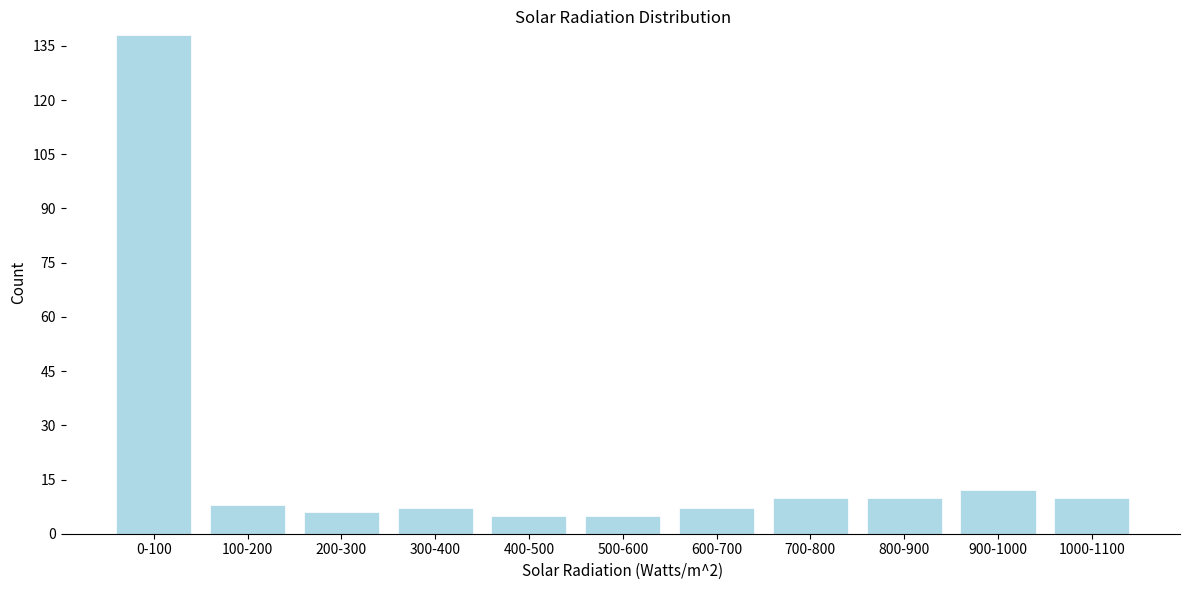

Reading left to right, transcribe all the data shown in this chart.

0-100=138	100-200=8	200-300=6	300-400=7	400-500=5	500-600=5	600-700=7	700-800=10	800-900=10	900-1000=12	1000-1100=10